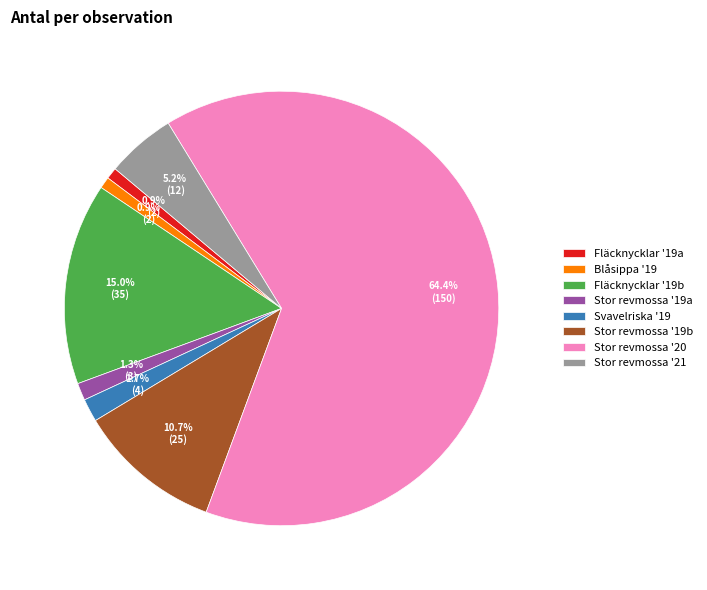

Which has a higher value, Fläcknycklar '19a or Stor revmossa '20?

Stor revmossa '20